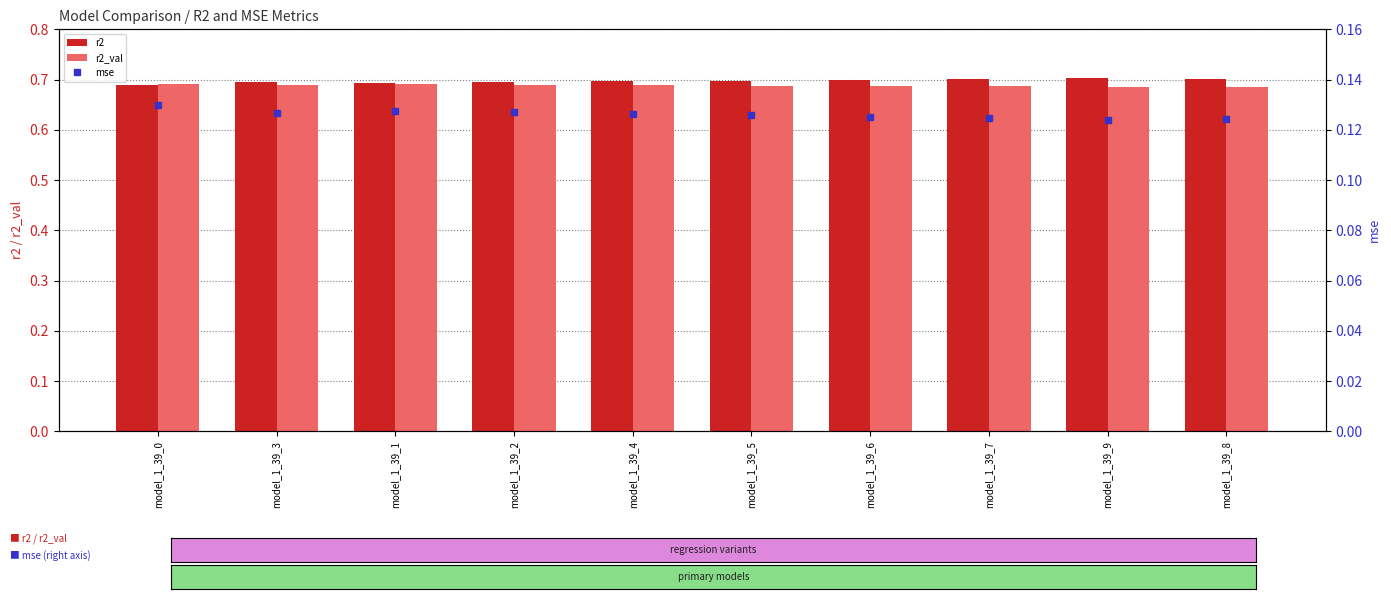

The r2_val series shows 1.1 at model_1_39_8. True or false?

False